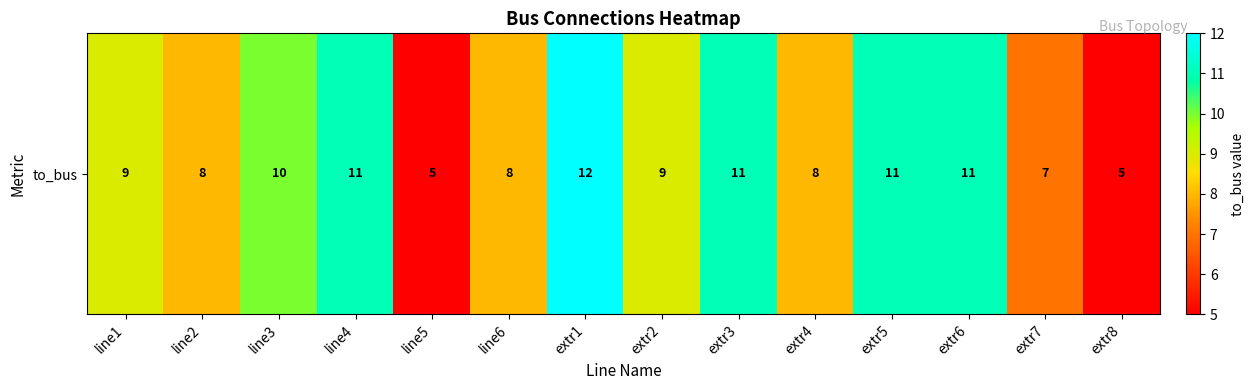

List the labels in order of value, largest first.

extr1, line4, extr3, extr5, extr6, line3, line1, extr2, line2, line6, extr4, extr7, line5, extr8